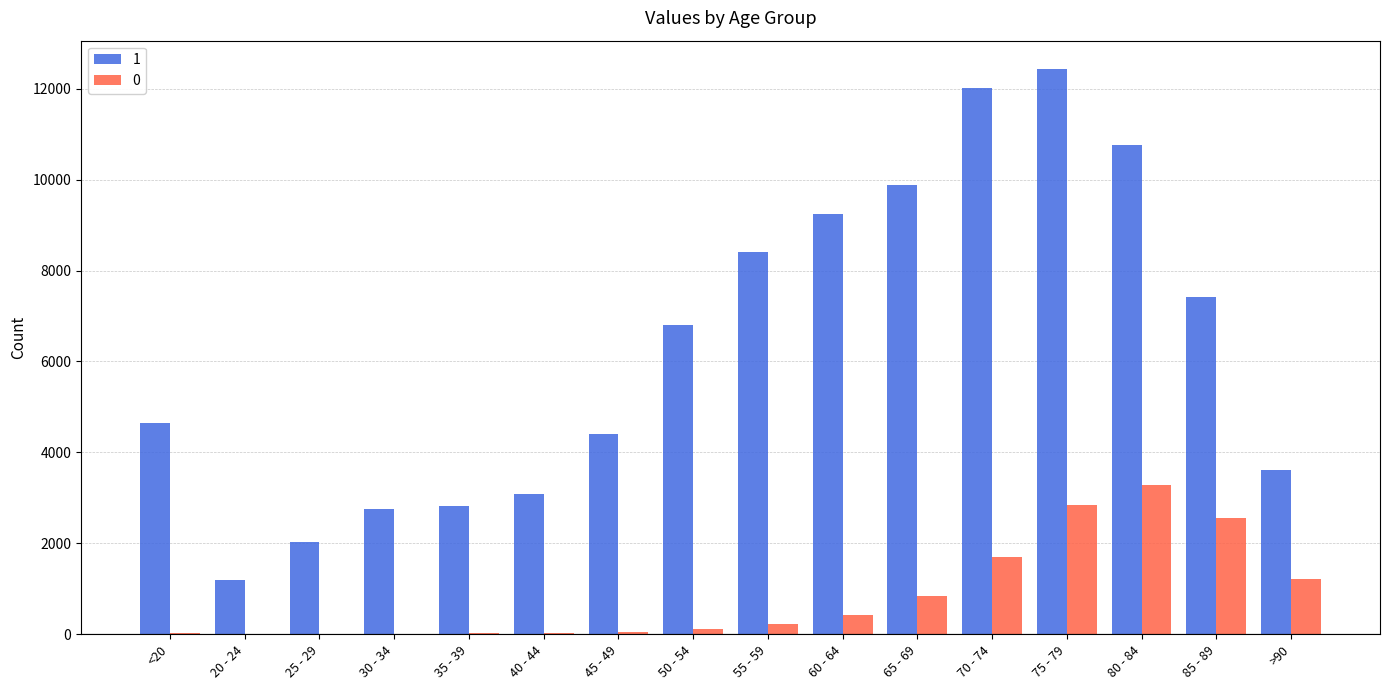

What is the greatest value displayed?

12434